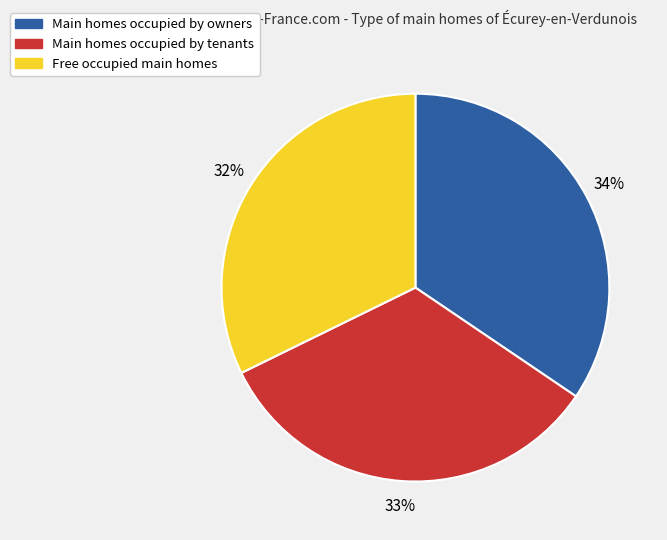

Which slice is the smallest?

Free occupied main homes